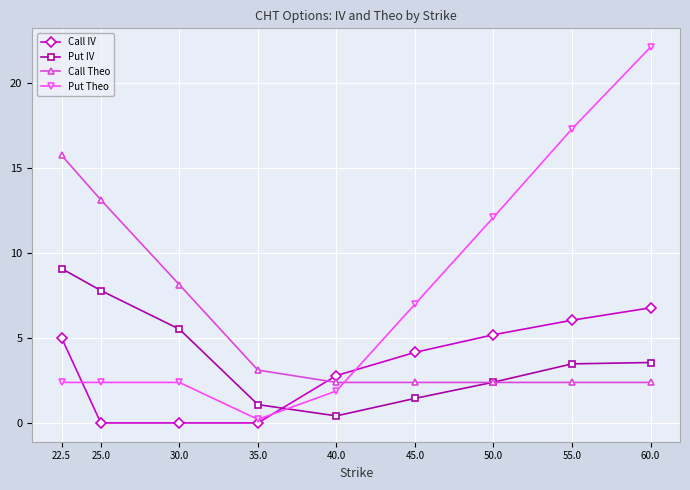

What is the value of the Call Theo point at the 5th from the left?

2.4